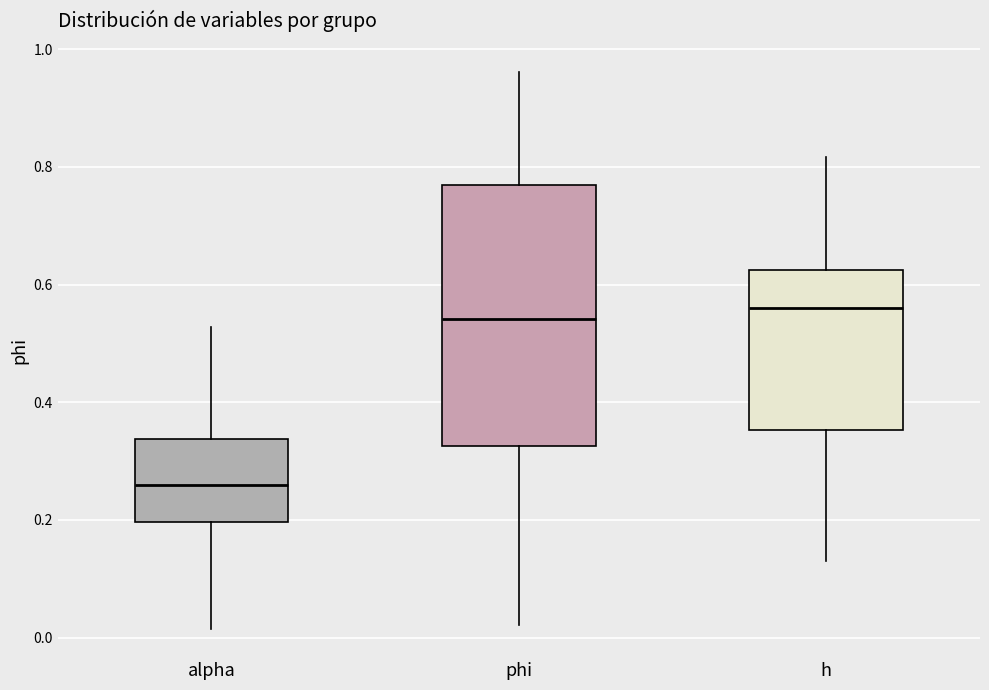

Comparing the boxes themselves (not the whiskers), which one is the tallest?

phi